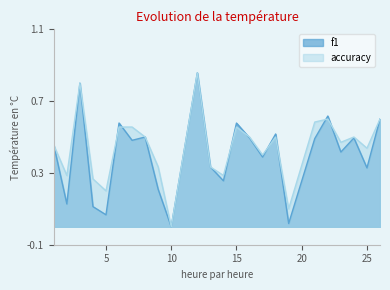

How many series are shown in this chart?

2